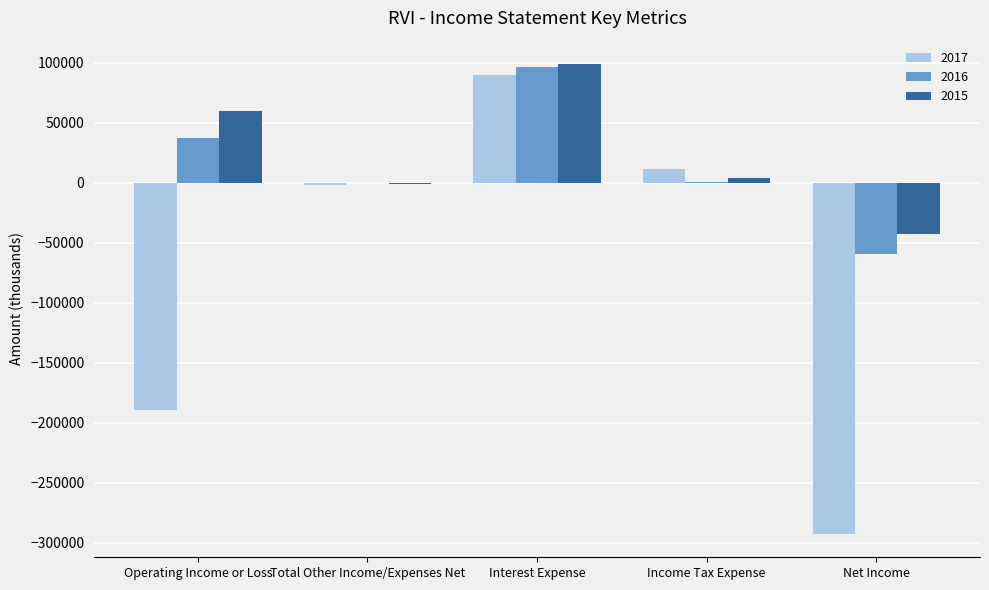

What is the sum of the 2015 values at Total Other Income/Expenses Net and Income Tax Expense?

3200